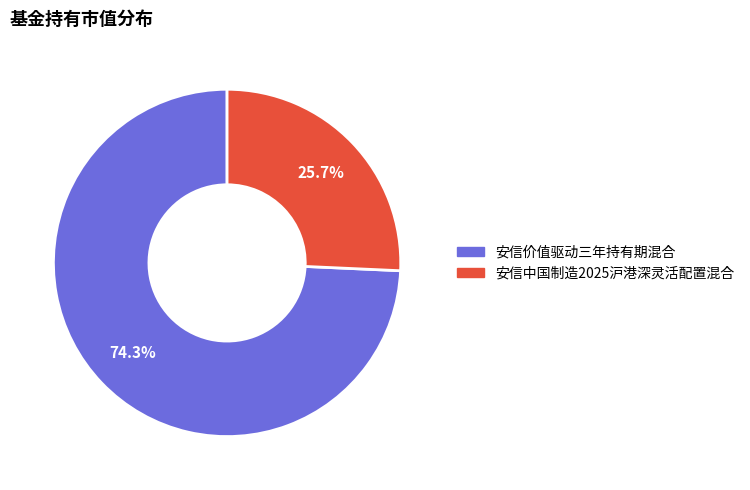

True or false: 安信价值驱动三年持有期混合 accounts for 69% of the total.

False